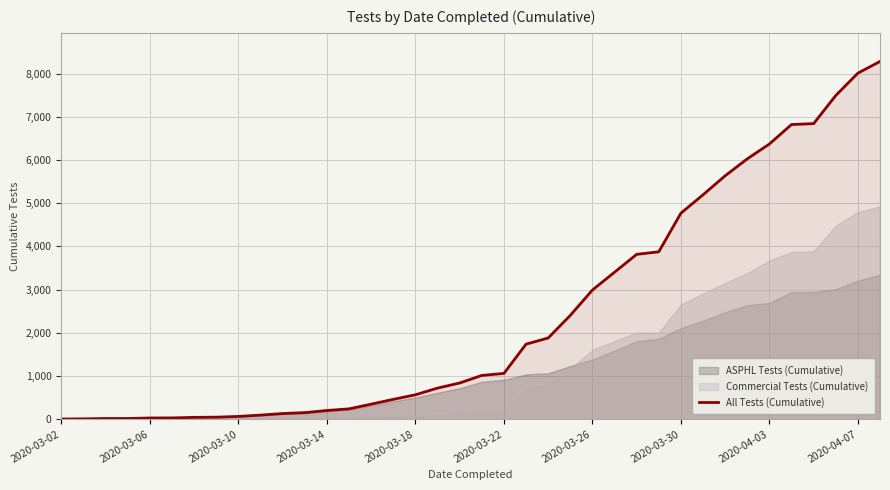

What is the difference between the values at 24 and 15?

2532